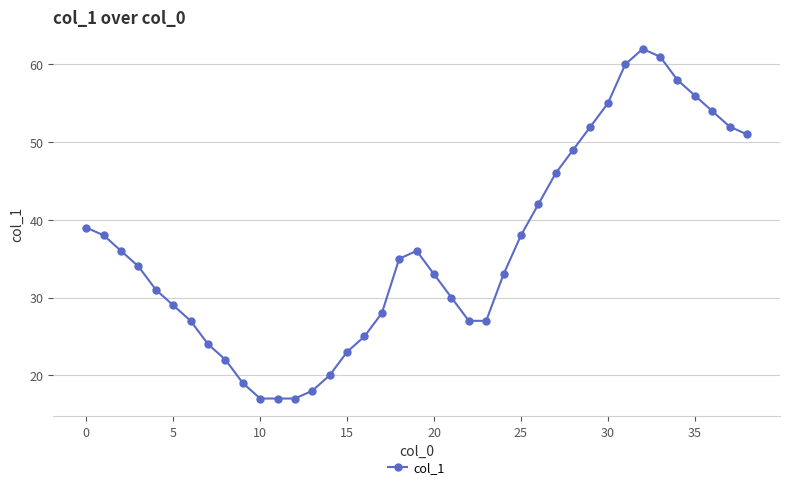

What is the value of the 26th point from the left?

38